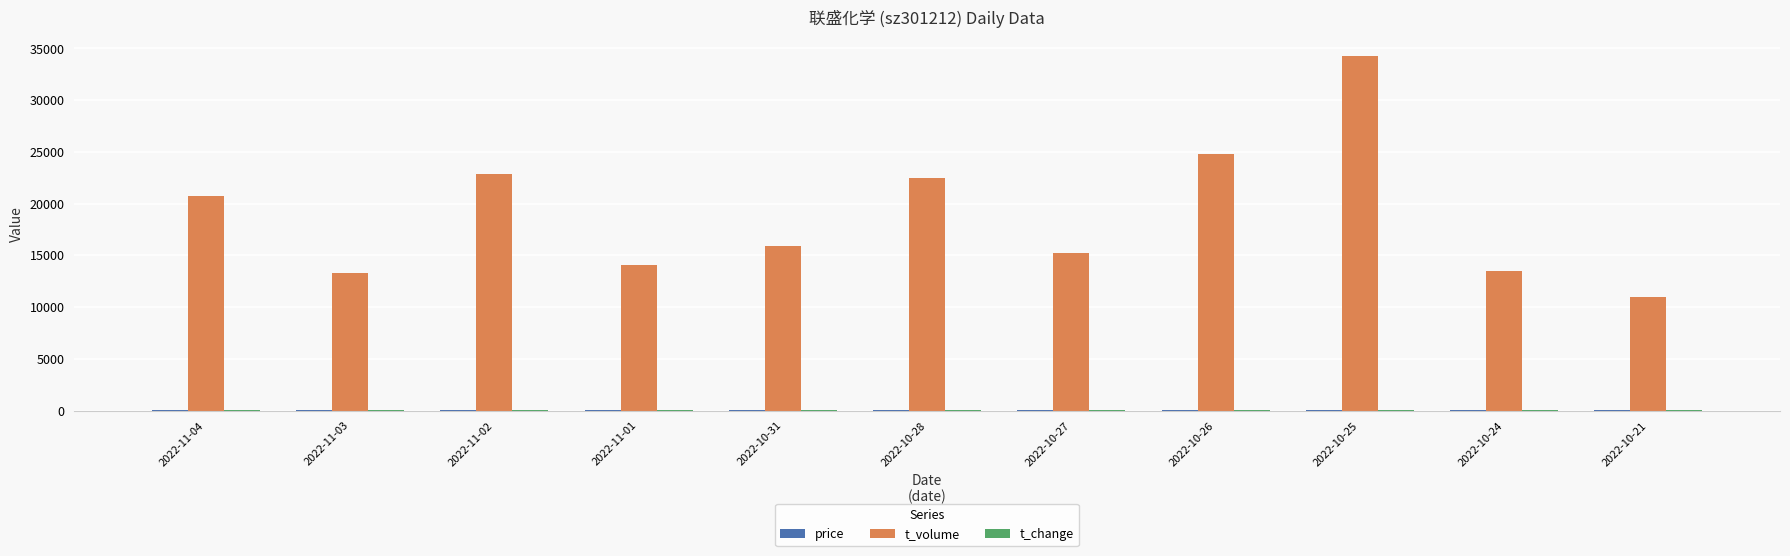

Which series has the largest total across all categories?

t_volume